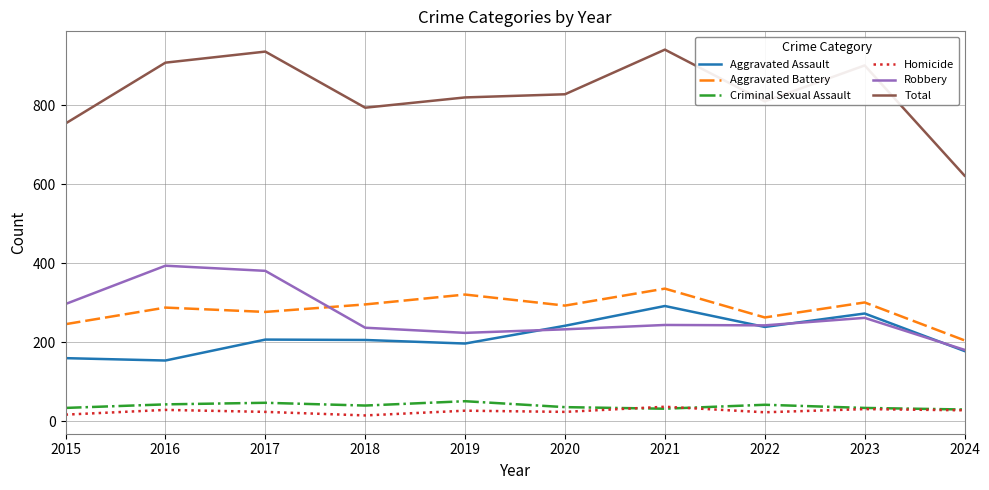

True or false: Aggravated Assault and Aggravated Battery intersect in this chart.

False